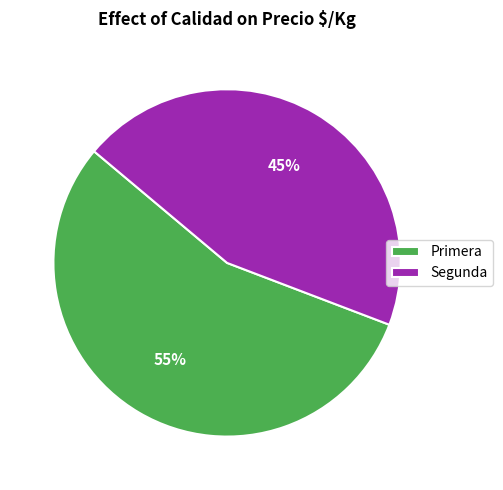

What is the ratio of the value at Segunda to the value at Primera?

0.8